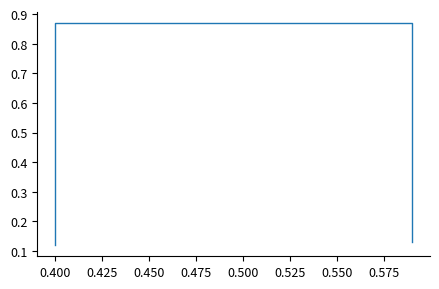

True or false: there are more than 2 points higher than both neighbors.

False